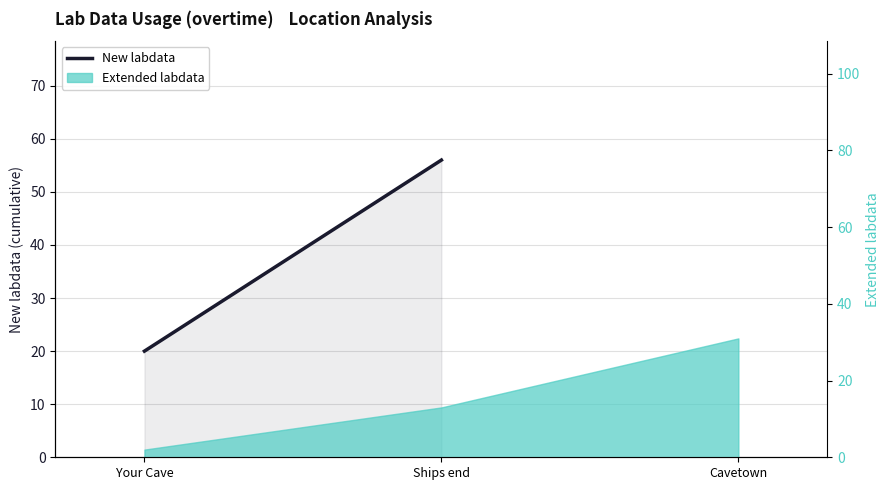

What is the difference between the maximum and minimum values?

36